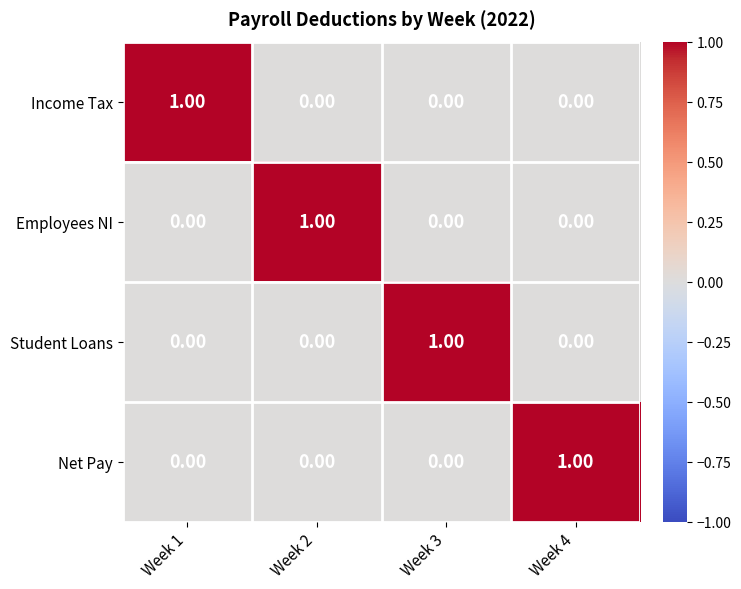

Is the value of Net Pay at Week 4 greater than the value of Employees NI at Week 4?

Yes